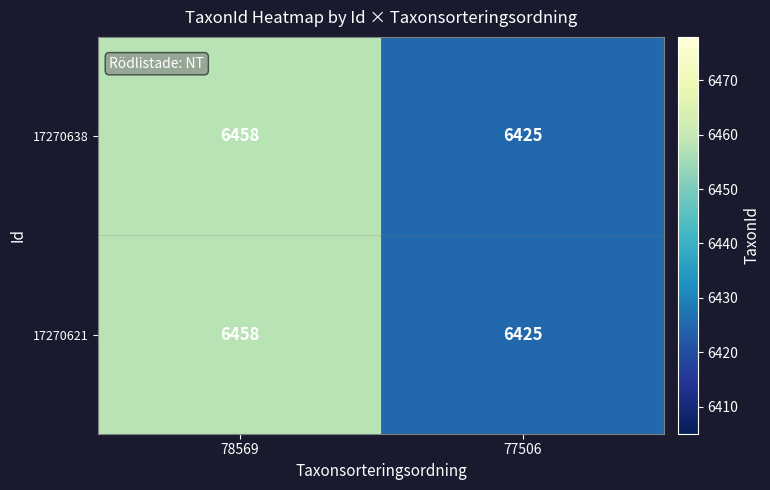

How many data points in 17270621 are less than 6458?

1